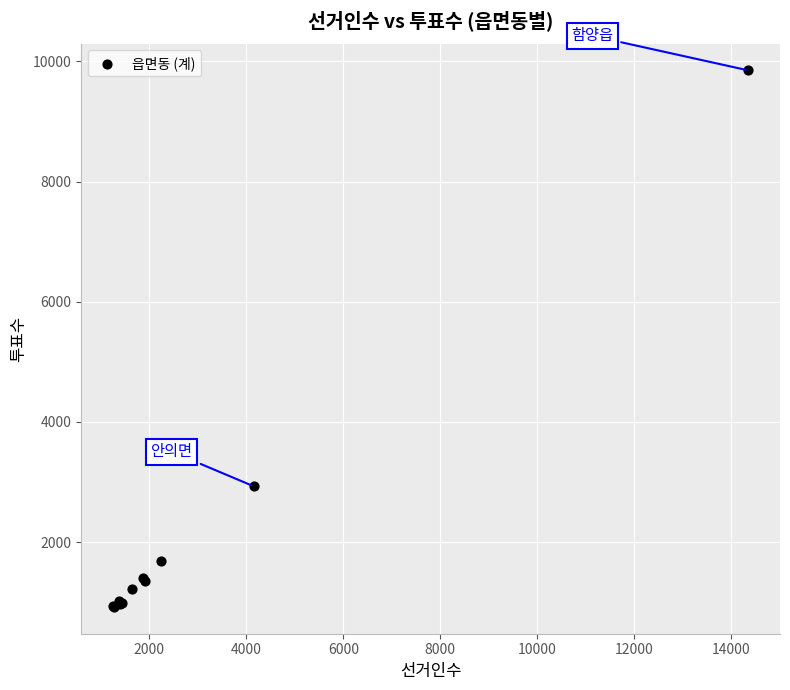

What Y value in the scatter plot is closest to 5386?

2928